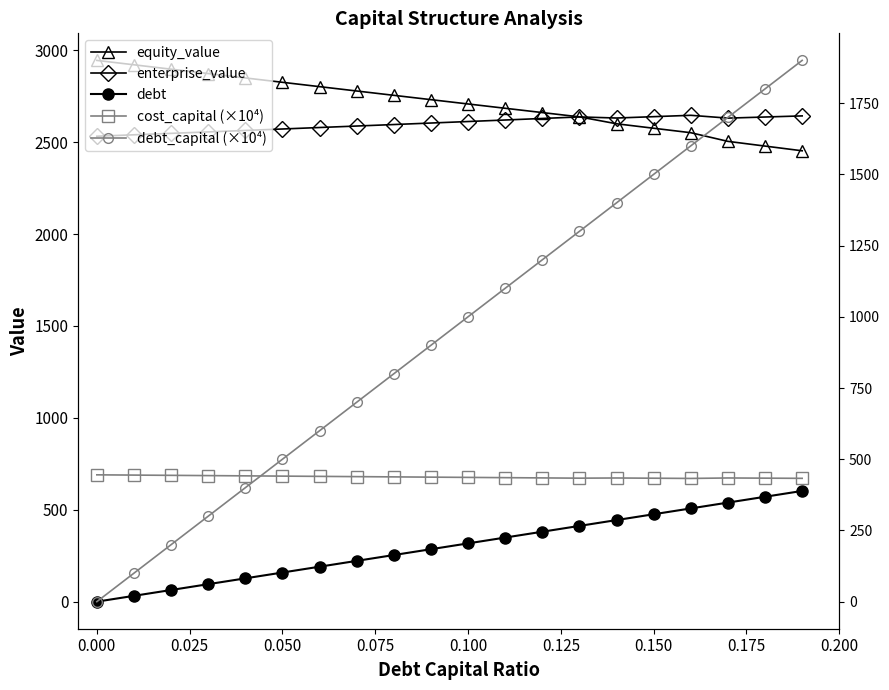

What is the value of the equity_value point at the 1st from the left?

2945.0